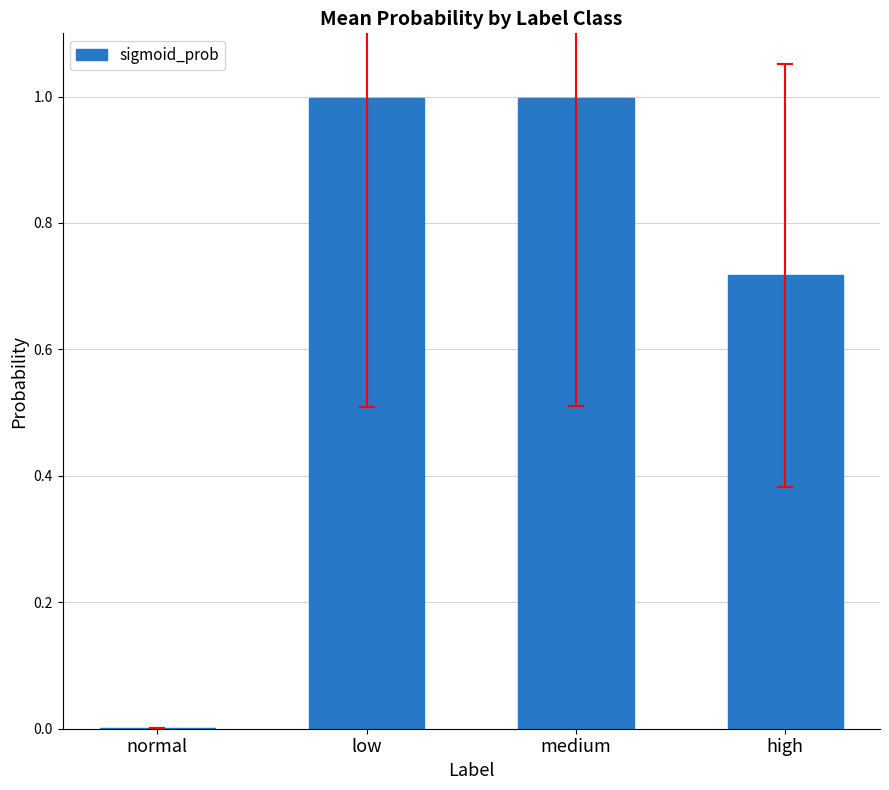

Which has a higher value, normal or low?

low